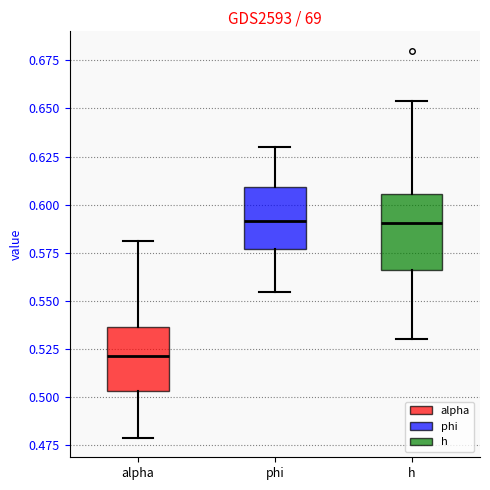

Reading left to right, read every box against the y-axis: the position of its median line, the range the box covers, and the ends of its whiskers. The values are not printed on the chart, so give them approximately, as read against the axis.

alpha: median 0.520, box 0.505 to 0.535, whiskers 0.480 to 0.580
phi: median 0.590, box 0.575 to 0.610, whiskers 0.555 to 0.630
h: median 0.590, box 0.565 to 0.605, whiskers 0.530 to 0.655